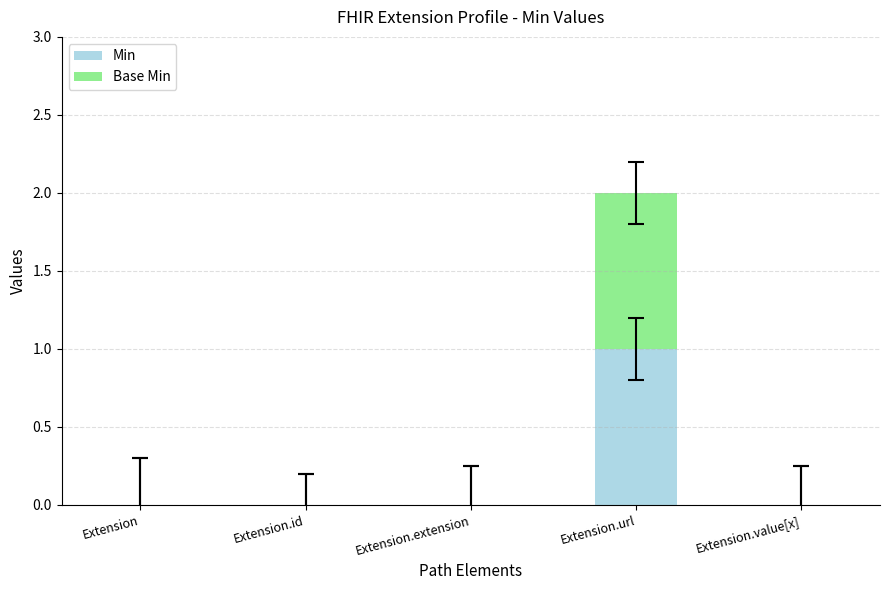

Is it true that Min equals 1 at Extension.value[x]?

False